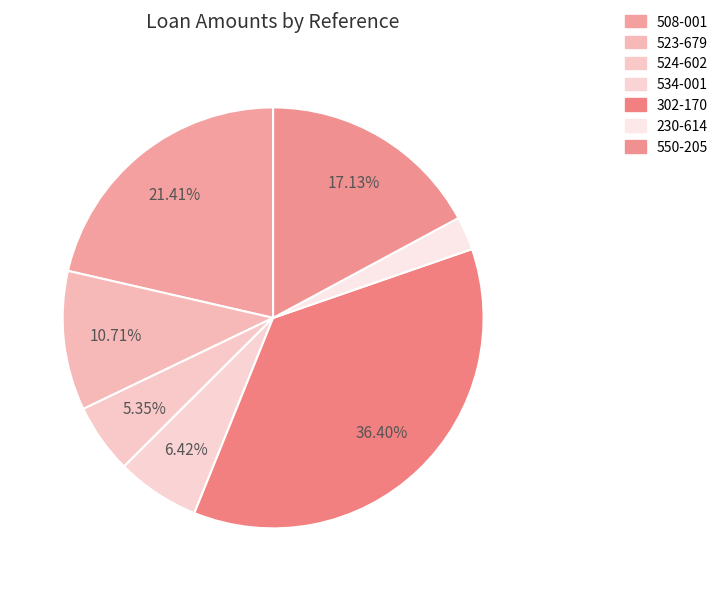

Does any single category account for the majority?

No